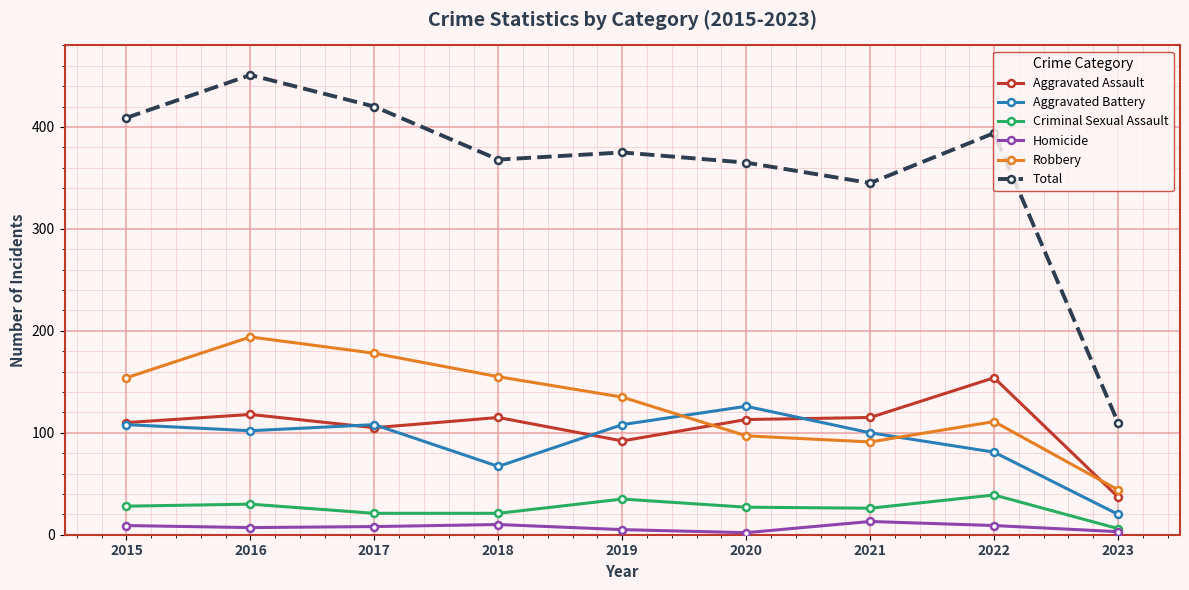

True or false: Robbery and Homicide cross at least once.

False